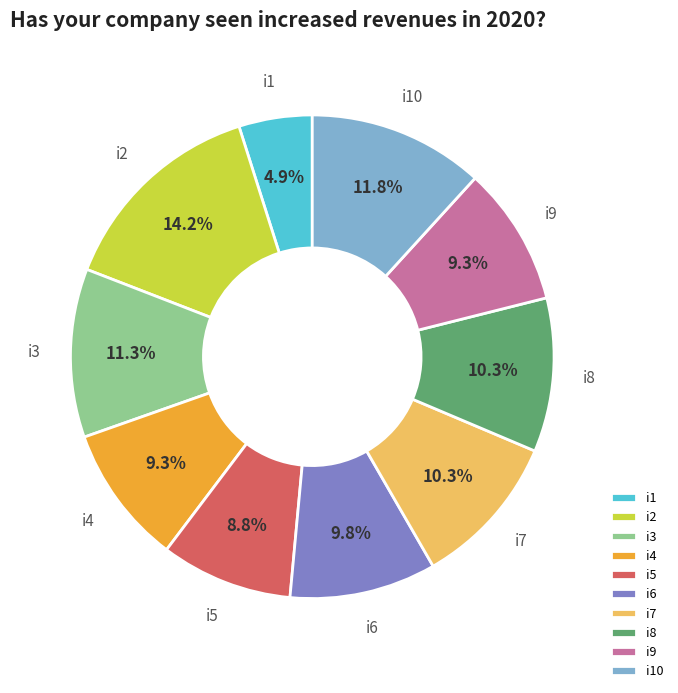

How many slices are in this pie chart?

10